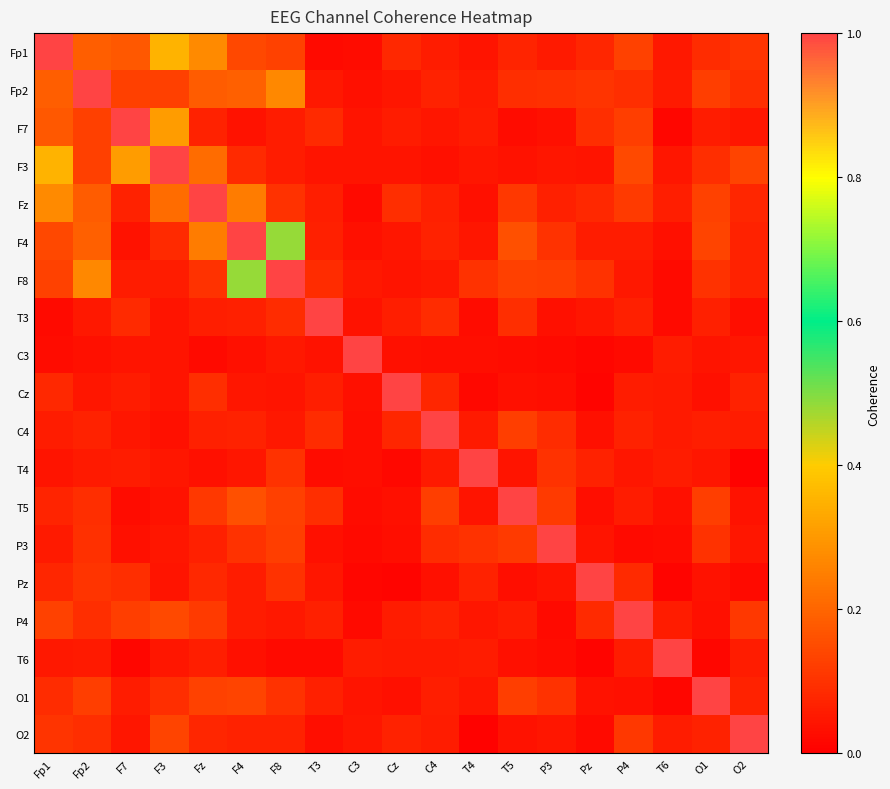

Reading left to right, list all the values displayed in this chart.

Fp1: Fp1=1.0	Fp2=0.2	F7=0.2	F3=0.4	Fz=0.3	F4=0.1	F8=0.1	T3=0.0	C3=0.0	Cz=0.1	C4=0.1	T4=0.0	T5=0.1	P3=0.1	Pz=0.1	P4=0.1	T6=0.0	O1=0.1	O2=0.1
Fp2: Fp1=0.2	Fp2=1.0	F7=0.1	F3=0.1	Fz=0.2	F4=0.2	F8=0.3	T3=0.0	C3=0.0	Cz=0.0	C4=0.1	T4=0.1	T5=0.1	P3=0.1	Pz=0.1	P4=0.1	T6=0.1	O1=0.1	O2=0.1
F7: Fp1=0.2	Fp2=0.1	F7=1.0	F3=0.3	Fz=0.1	F4=0.0	F8=0.1	T3=0.1	C3=0.0	Cz=0.1	C4=0.0	T4=0.1	T5=0.0	P3=0.0	Pz=0.1	P4=0.1	T6=0.0	O1=0.1	O2=0.0
F3: Fp1=0.4	Fp2=0.1	F7=0.3	F3=1.0	Fz=0.2	F4=0.1	F8=0.1	T3=0.0	C3=0.0	Cz=0.0	C4=0.0	T4=0.0	T5=0.0	P3=0.0	Pz=0.0	P4=0.1	T6=0.0	O1=0.1	O2=0.1
Fz: Fp1=0.3	Fp2=0.2	F7=0.1	F3=0.2	Fz=1.0	F4=0.2	F8=0.1	T3=0.1	C3=0.0	Cz=0.1	C4=0.1	T4=0.0	T5=0.1	P3=0.1	Pz=0.1	P4=0.1	T6=0.1	O1=0.1	O2=0.1
F4: Fp1=0.1	Fp2=0.2	F7=0.0	F3=0.1	Fz=0.2	F4=1.0	F8=0.5	T3=0.1	C3=0.0	Cz=0.0	C4=0.1	T4=0.0	T5=0.2	P3=0.1	Pz=0.1	P4=0.1	T6=0.0	O1=0.1	O2=0.1
F8: Fp1=0.1	Fp2=0.3	F7=0.1	F3=0.1	Fz=0.1	F4=0.5	F8=1.0	T3=0.1	C3=0.0	Cz=0.0	C4=0.0	T4=0.1	T5=0.1	P3=0.1	Pz=0.1	P4=0.0	T6=0.0	O1=0.1	O2=0.1
T3: Fp1=0.0	Fp2=0.0	F7=0.1	F3=0.0	Fz=0.1	F4=0.1	F8=0.1	T3=1.0	C3=0.0	Cz=0.1	C4=0.1	T4=0.0	T5=0.1	P3=0.0	Pz=0.0	P4=0.1	T6=0.0	O1=0.1	O2=0.0
C3: Fp1=0.0	Fp2=0.0	F7=0.0	F3=0.0	Fz=0.0	F4=0.0	F8=0.0	T3=0.0	C3=1.0	Cz=0.0	C4=0.0	T4=0.0	T5=0.0	P3=0.0	Pz=0.0	P4=0.0	T6=0.1	O1=0.0	O2=0.0
Cz: Fp1=0.1	Fp2=0.0	F7=0.1	F3=0.0	Fz=0.1	F4=0.0	F8=0.0	T3=0.1	C3=0.0	Cz=1.0	C4=0.1	T4=0.0	T5=0.0	P3=0.0	Pz=0.0	P4=0.1	T6=0.1	O1=0.0	O2=0.1
C4: Fp1=0.1	Fp2=0.1	F7=0.0	F3=0.0	Fz=0.1	F4=0.1	F8=0.0	T3=0.1	C3=0.0	Cz=0.1	C4=1.0	T4=0.1	T5=0.1	P3=0.1	Pz=0.0	P4=0.1	T6=0.1	O1=0.1	O2=0.1
T4: Fp1=0.0	Fp2=0.1	F7=0.1	F3=0.0	Fz=0.0	F4=0.0	F8=0.1	T3=0.0	C3=0.0	Cz=0.0	C4=0.1	T4=1.0	T5=0.0	P3=0.1	Pz=0.1	P4=0.0	T6=0.1	O1=0.0	O2=0.0
T5: Fp1=0.1	Fp2=0.1	F7=0.0	F3=0.0	Fz=0.1	F4=0.2	F8=0.1	T3=0.1	C3=0.0	Cz=0.0	C4=0.1	T4=0.0	T5=1.0	P3=0.1	Pz=0.0	P4=0.1	T6=0.0	O1=0.1	O2=0.0
P3: Fp1=0.1	Fp2=0.1	F7=0.0	F3=0.0	Fz=0.1	F4=0.1	F8=0.1	T3=0.0	C3=0.0	Cz=0.0	C4=0.1	T4=0.1	T5=0.1	P3=1.0	Pz=0.0	P4=0.0	T6=0.0	O1=0.1	O2=0.0
Pz: Fp1=0.1	Fp2=0.1	F7=0.1	F3=0.0	Fz=0.1	F4=0.1	F8=0.1	T3=0.0	C3=0.0	Cz=0.0	C4=0.0	T4=0.1	T5=0.0	P3=0.0	Pz=1.0	P4=0.1	T6=0.0	O1=0.0	O2=0.0
P4: Fp1=0.1	Fp2=0.1	F7=0.1	F3=0.1	Fz=0.1	F4=0.1	F8=0.0	T3=0.1	C3=0.0	Cz=0.1	C4=0.1	T4=0.0	T5=0.1	P3=0.0	Pz=0.1	P4=1.0	T6=0.1	O1=0.0	O2=0.1
T6: Fp1=0.0	Fp2=0.1	F7=0.0	F3=0.0	Fz=0.1	F4=0.0	F8=0.0	T3=0.0	C3=0.1	Cz=0.1	C4=0.1	T4=0.1	T5=0.0	P3=0.0	Pz=0.0	P4=0.1	T6=1.0	O1=0.0	O2=0.1
O1: Fp1=0.1	Fp2=0.1	F7=0.1	F3=0.1	Fz=0.1	F4=0.1	F8=0.1	T3=0.1	C3=0.0	Cz=0.0	C4=0.1	T4=0.0	T5=0.1	P3=0.1	Pz=0.0	P4=0.0	T6=0.0	O1=1.0	O2=0.1
O2: Fp1=0.1	Fp2=0.1	F7=0.0	F3=0.1	Fz=0.1	F4=0.1	F8=0.1	T3=0.0	C3=0.0	Cz=0.1	C4=0.1	T4=0.0	T5=0.0	P3=0.0	Pz=0.0	P4=0.1	T6=0.1	O1=0.1	O2=1.0